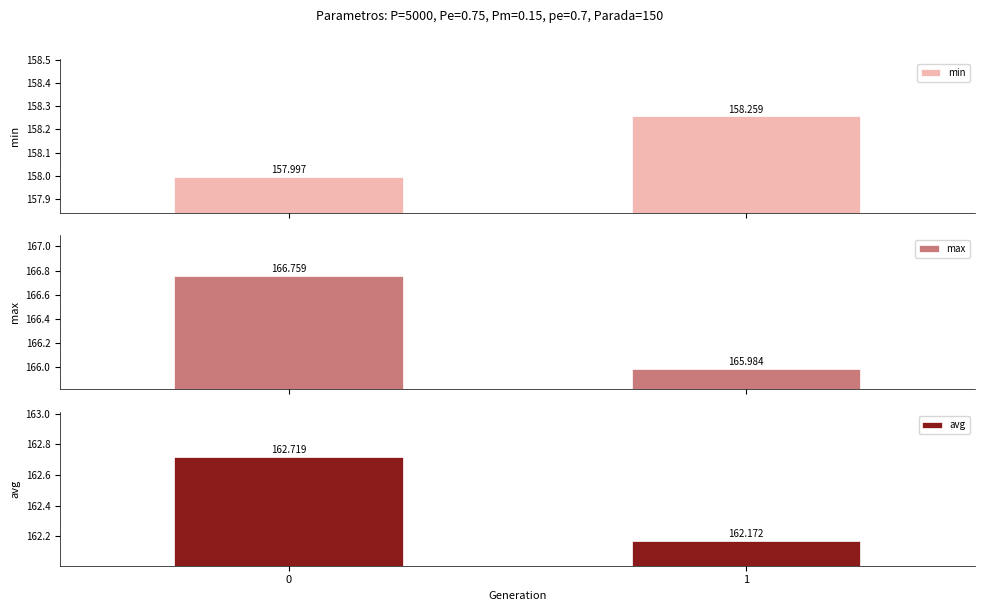

Which has a higher value, 0 or 1?

1